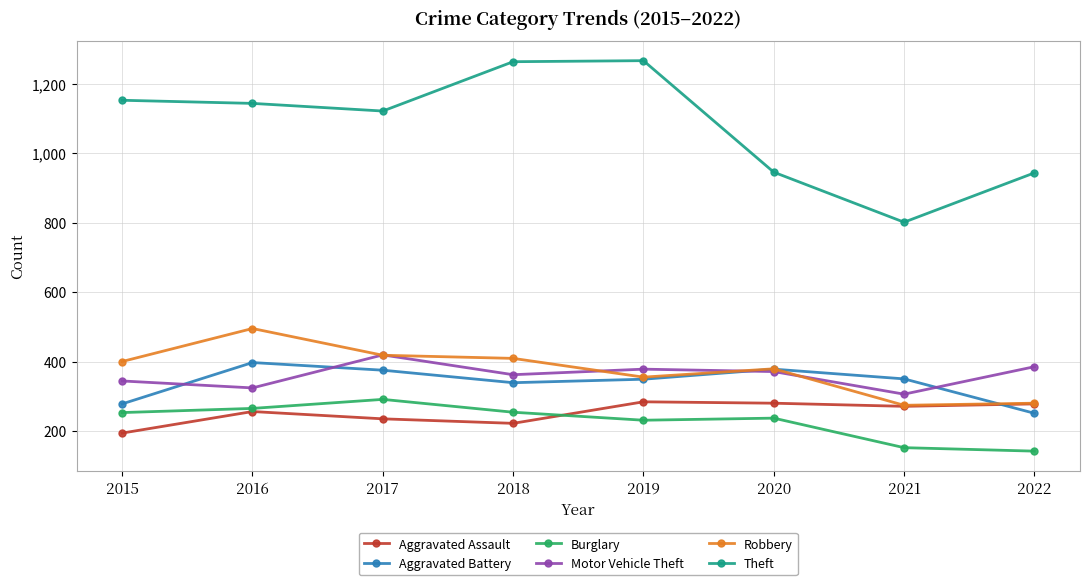

What is the sum of all Burglary values?

1825